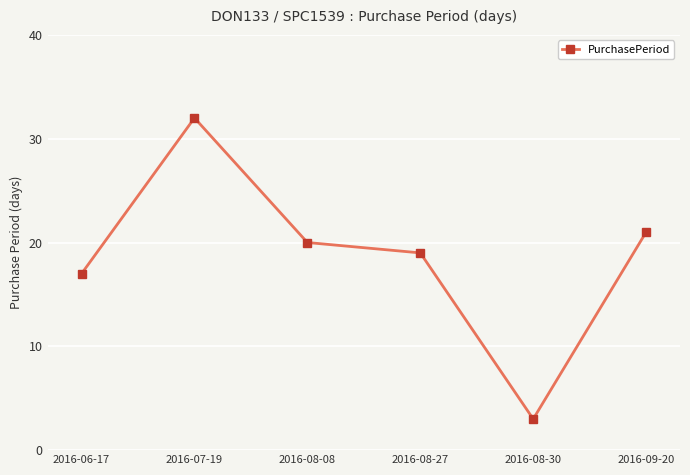

At which label is the value closest to 17?

2016-06-17